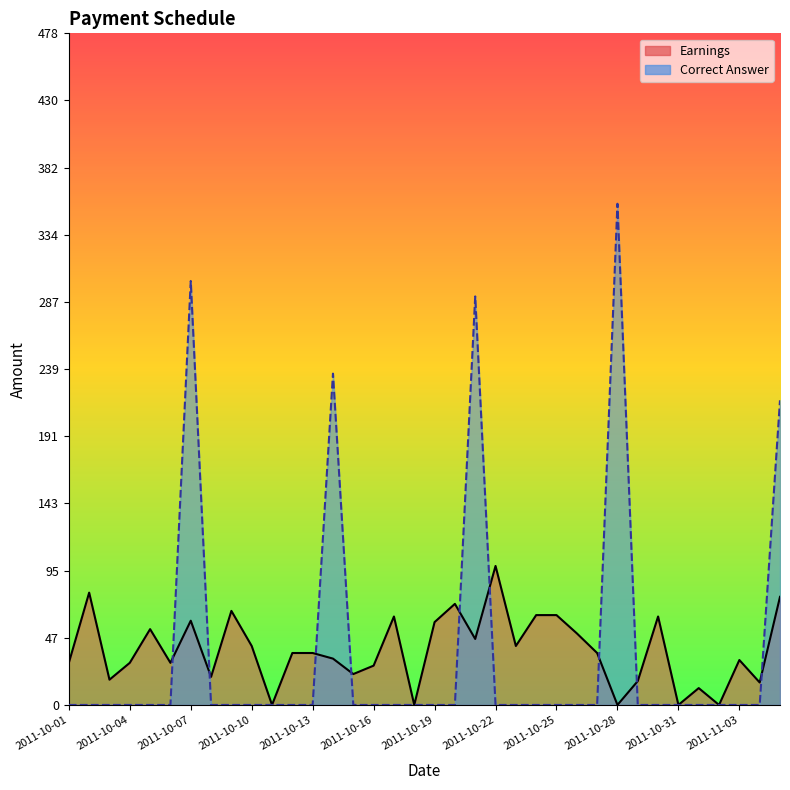

What is the total value across all series at 2011-10-27?

37